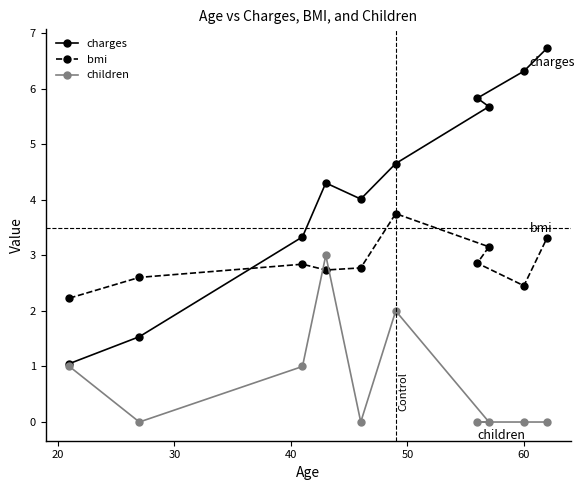

What are all the series names shown in the legend?

charges, bmi, children